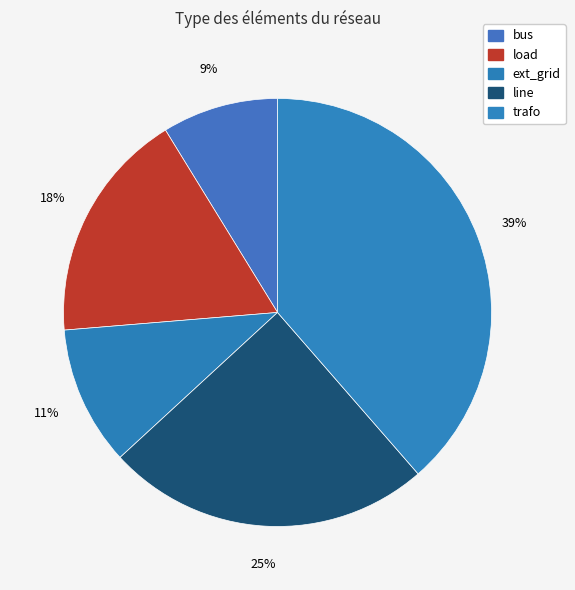

To the nearest percent, what percentage of the pie is bus?

9%